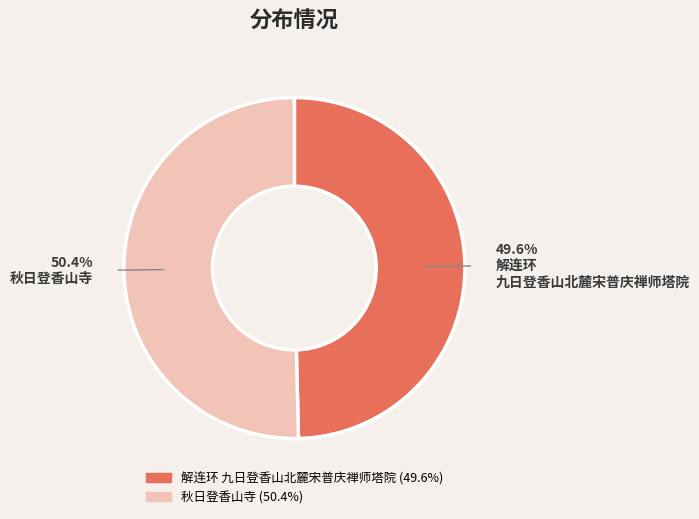

To the nearest percent, what portion does 解连环 九日登香山北麓宋普庆禅师塔院 represent?

50%